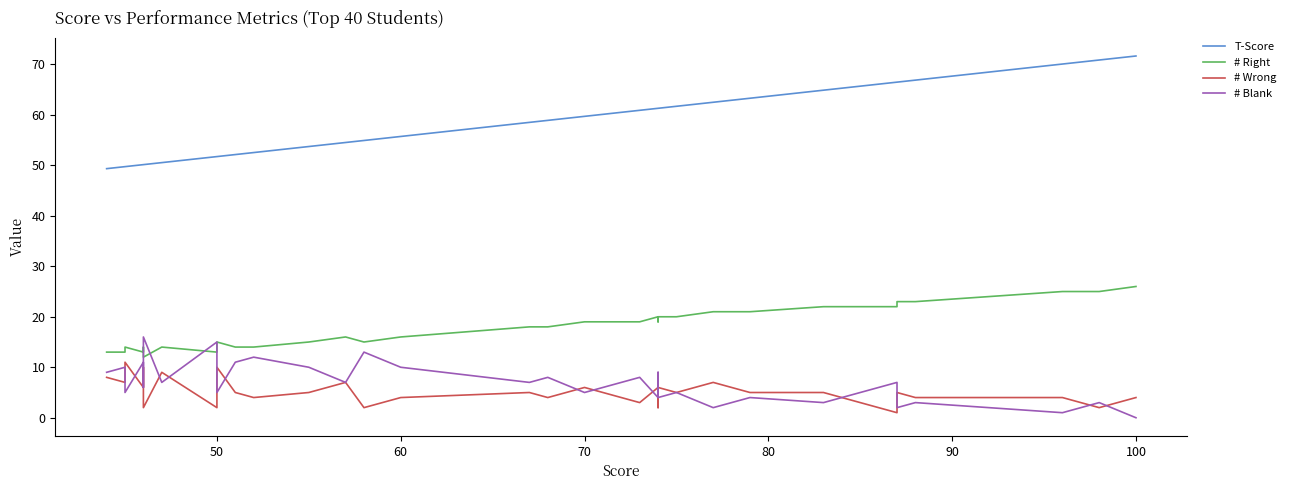

Does the chart display data point markers on the line(s)?

No